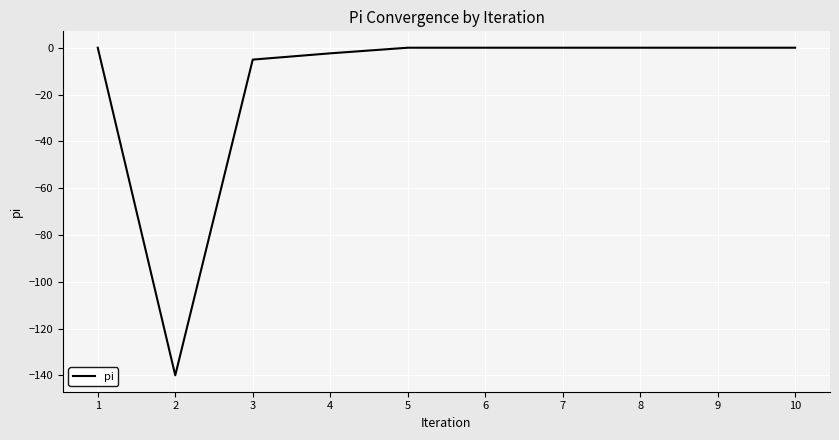

What is the difference between the values at 9 and 2?

140.0